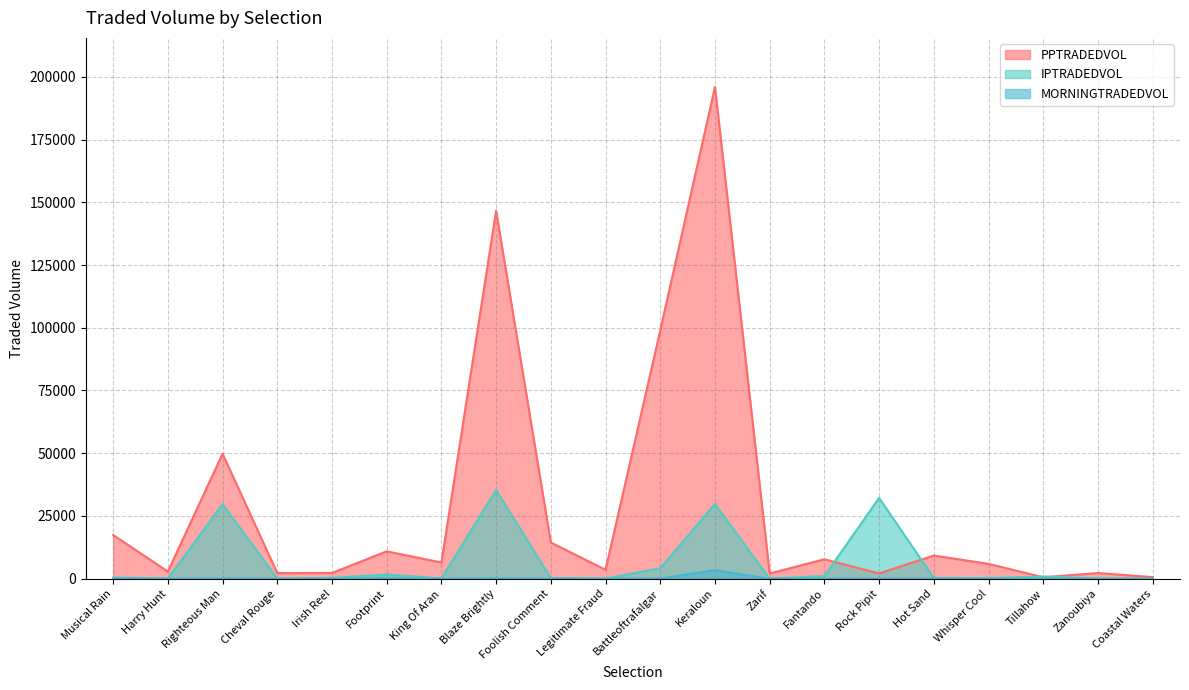

The value of PPTRADEDVOL at Musical Rain is 17441.2. True or false?

True